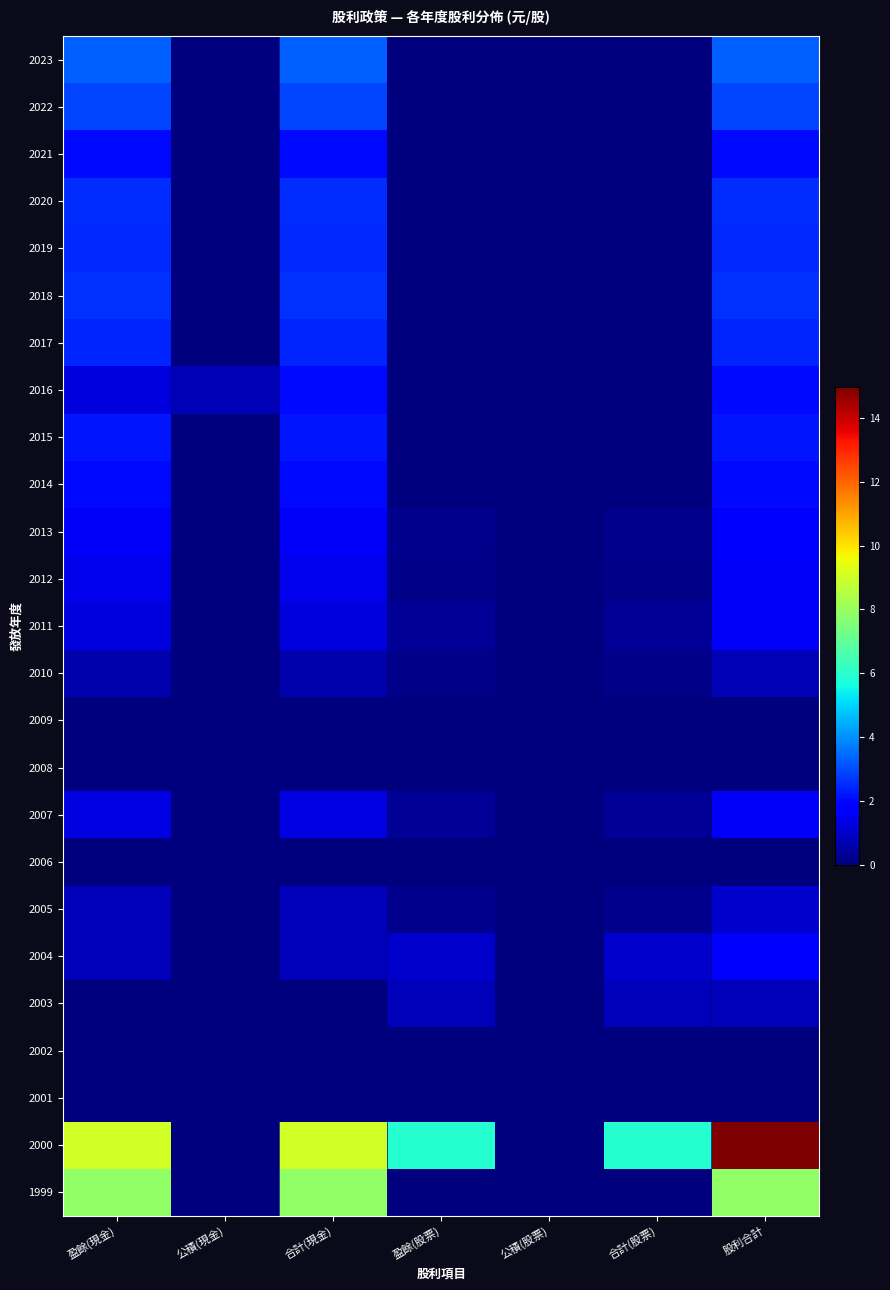

Rank the series at 合計(股票) from lowest to highest value.

2023, 2022, 2021, 2020, 2019, 2018, 2017, 2016, 2015, 2014, 2009, 2008, 2006, 2002, 2001, 1999, 2010, 2012, 2013, 2005, 2007, 2011, 2003, 2004, 2000